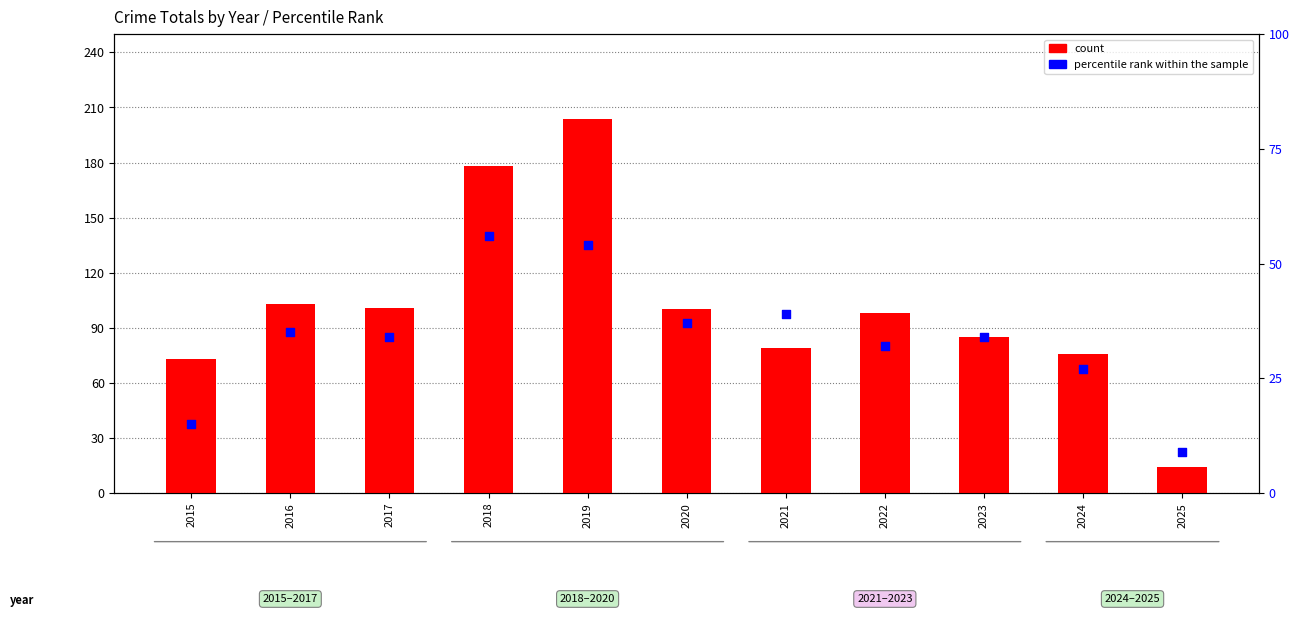

What is the total value across all series at 2018?

234